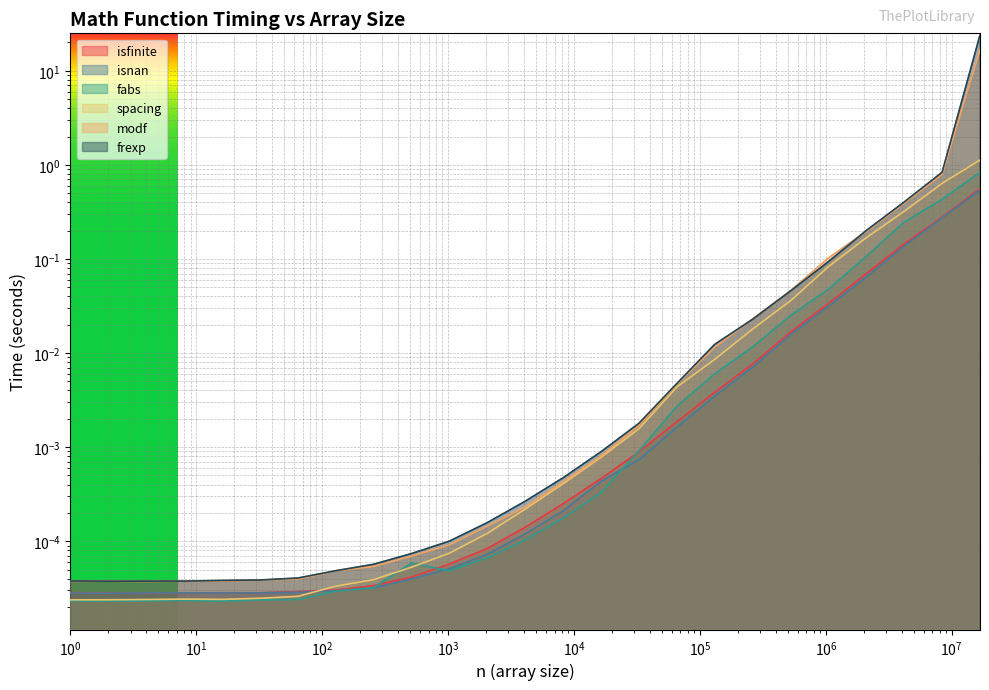

Which category has the highest value in the frexp series?

16777216